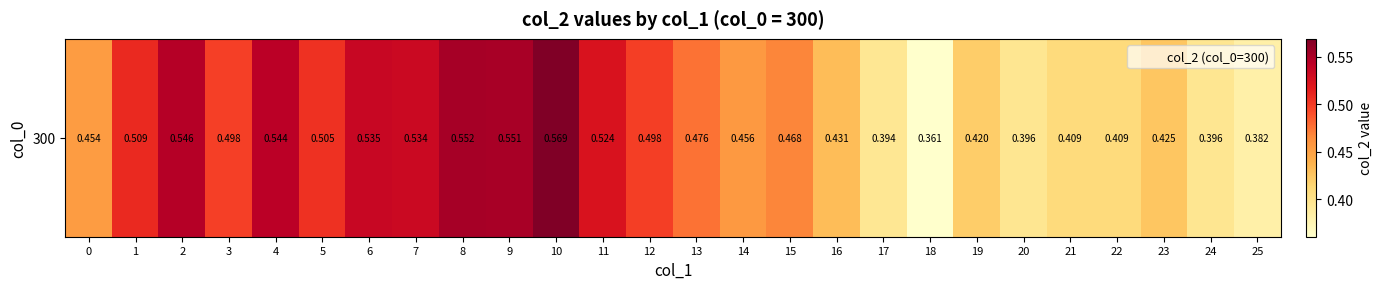

Rank the categories by value from highest to lowest.

10, 8, 9, 2, 4, 6, 7, 11, 1, 5, 12, 3, 13, 15, 14, 0, 16, 23, 19, 21, 22, 20, 24, 17, 25, 18